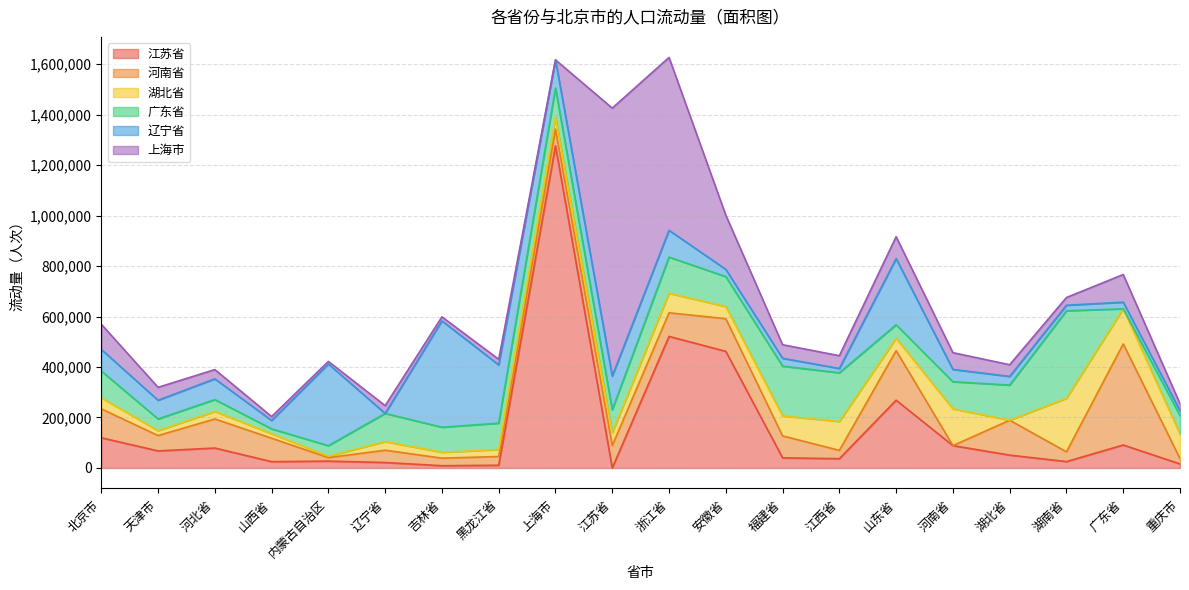

What is the difference between the 广东省 values at 江西省 and 天津市?

146605